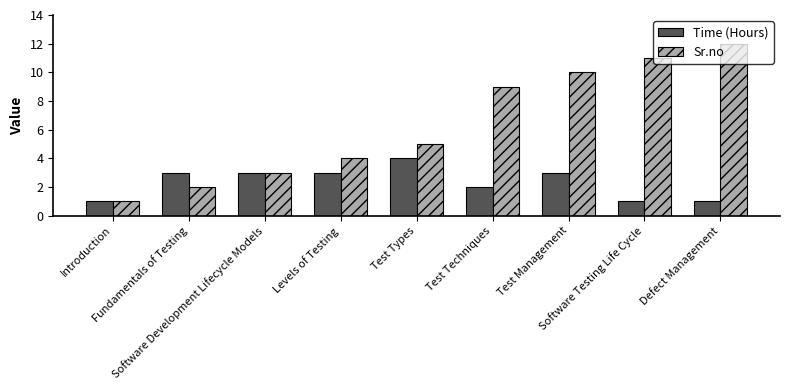

Rank the series at Test Management from highest to lowest value.

Sr.no, Time (Hours)